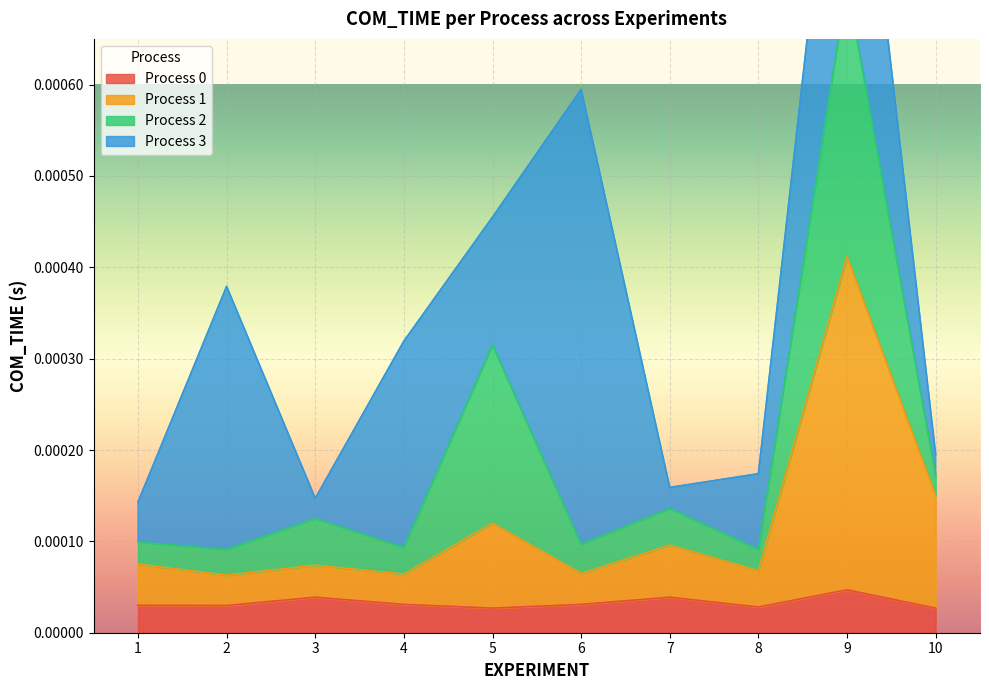

True or false: Process 1 has a value of 0.0 at 3.

True